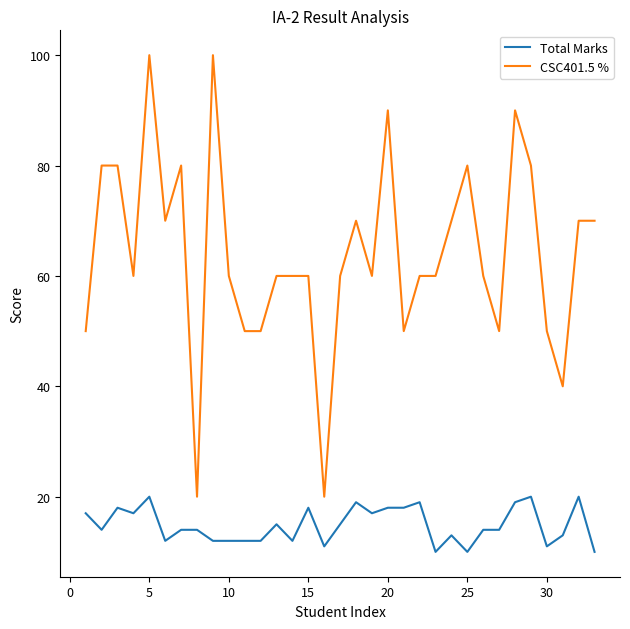

Which series has the widest spread of values?

CSC401.5 %